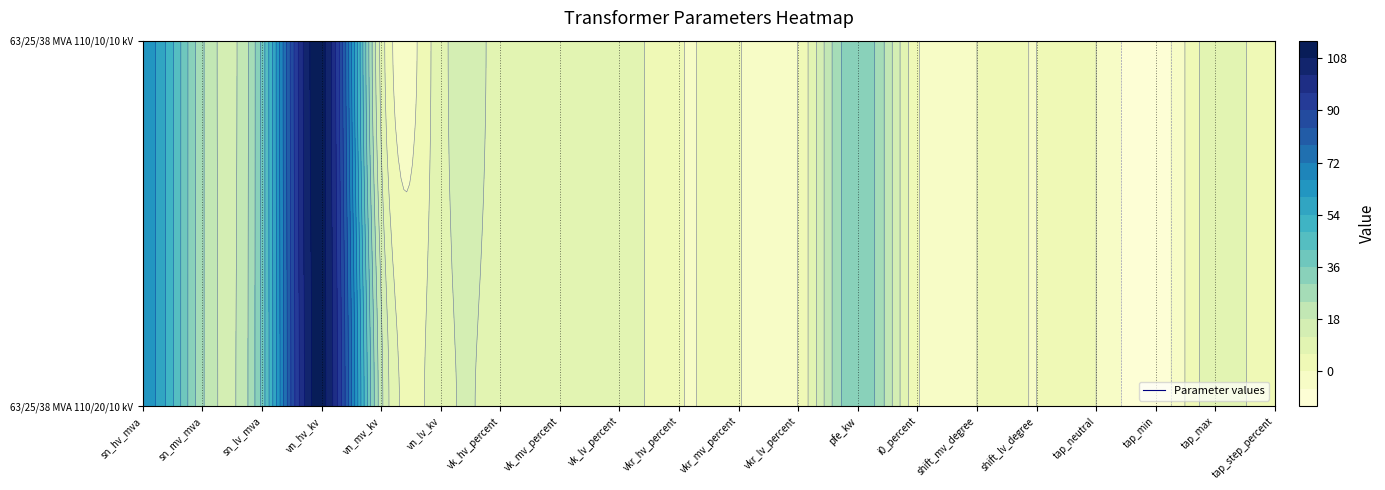

How many data points in 63/25/38 MVA 110/10/10 kV are less than 10?

9